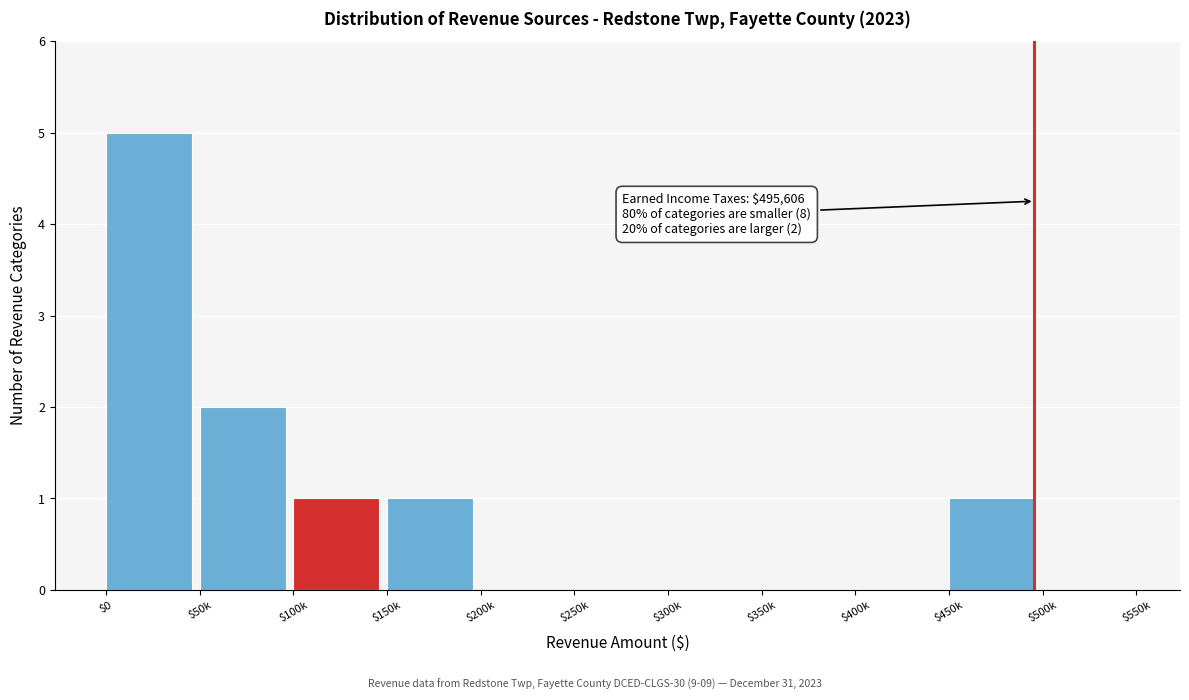

True or false: the data shows 3 at $50k.

False